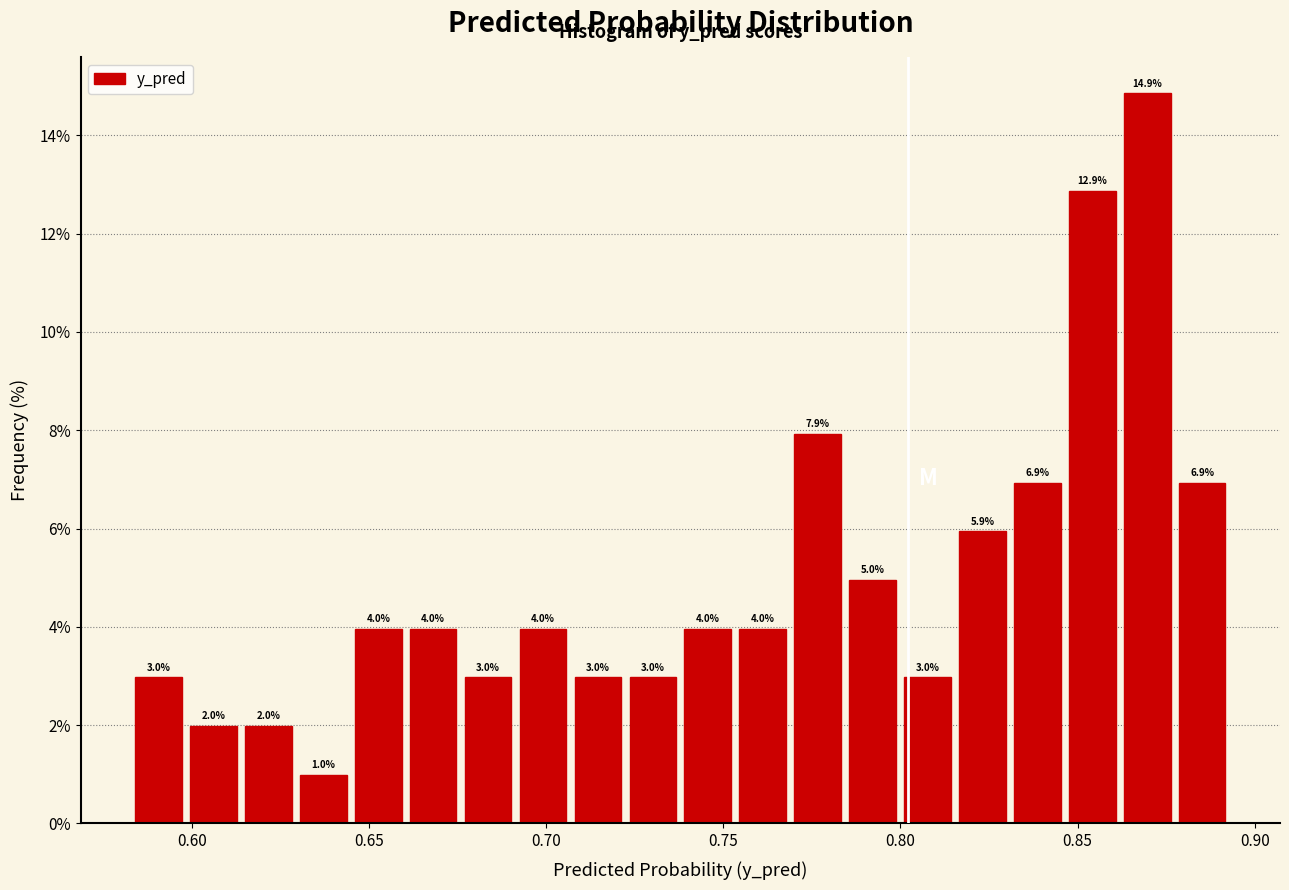

Around what value on the x-axis is the tallest bar? Give the approximate position of its centre, as read against the axis.

0.870